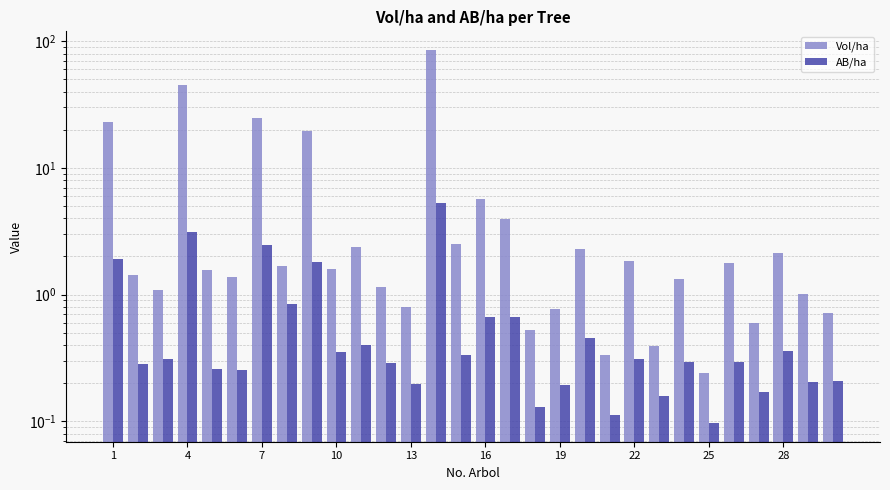

Reading right to left, extract all data points from this chart.

Vol/ha: 0.7	1.0	2.1	0.6	1.8	0.2	1.3	0.4	1.8	0.3	2.3	0.8	0.5	4.0	5.7	2.5	85.3	0.8	1.1	2.4	1.6	19.5	1.7	24.8	1.4	1.6	45.0	1.1	1.4	23.1
AB/ha: 0.2	0.2	0.4	0.2	0.3	0.1	0.3	0.2	0.3	0.1	0.5	0.2	0.1	0.7	0.7	0.3	5.3	0.2	0.3	0.4	0.4	1.8	0.8	2.5	0.3	0.3	3.1	0.3	0.3	1.9